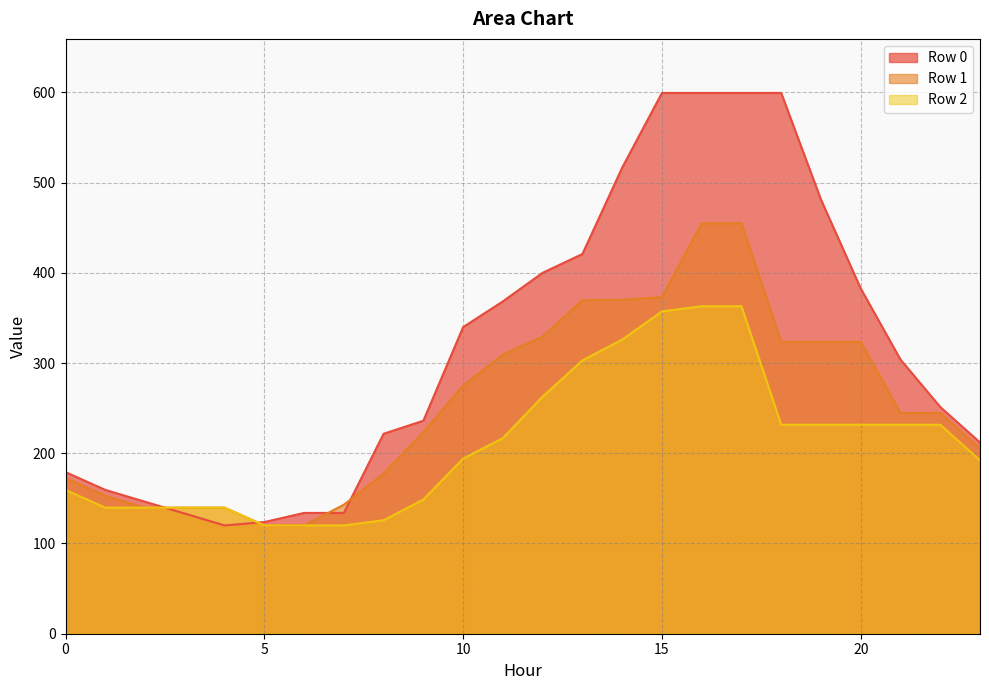

What is the sum of all Row 0 values?

7660.5